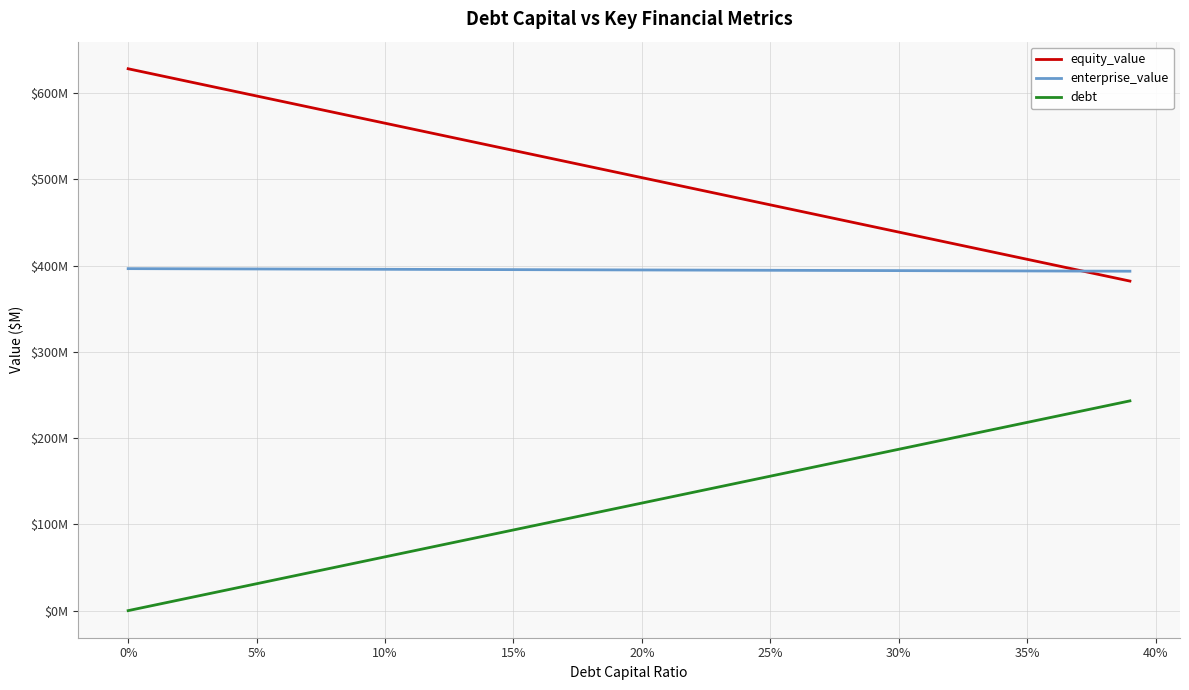

List the series in order of their overall mean, highest first.

equity_value, enterprise_value, debt